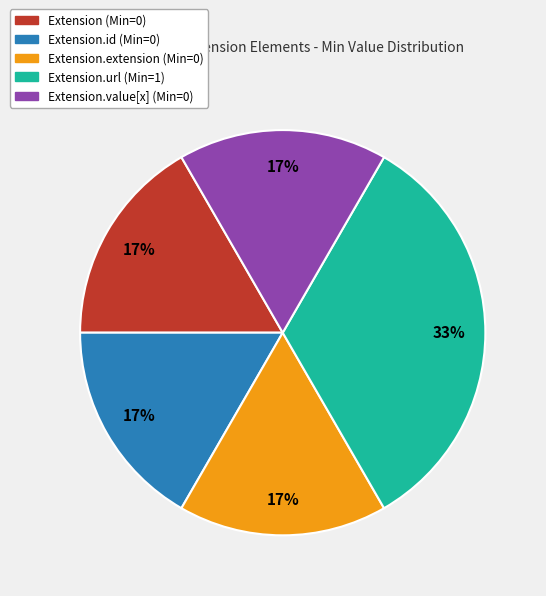

Is there any slice that represents more than half of the pie?

No